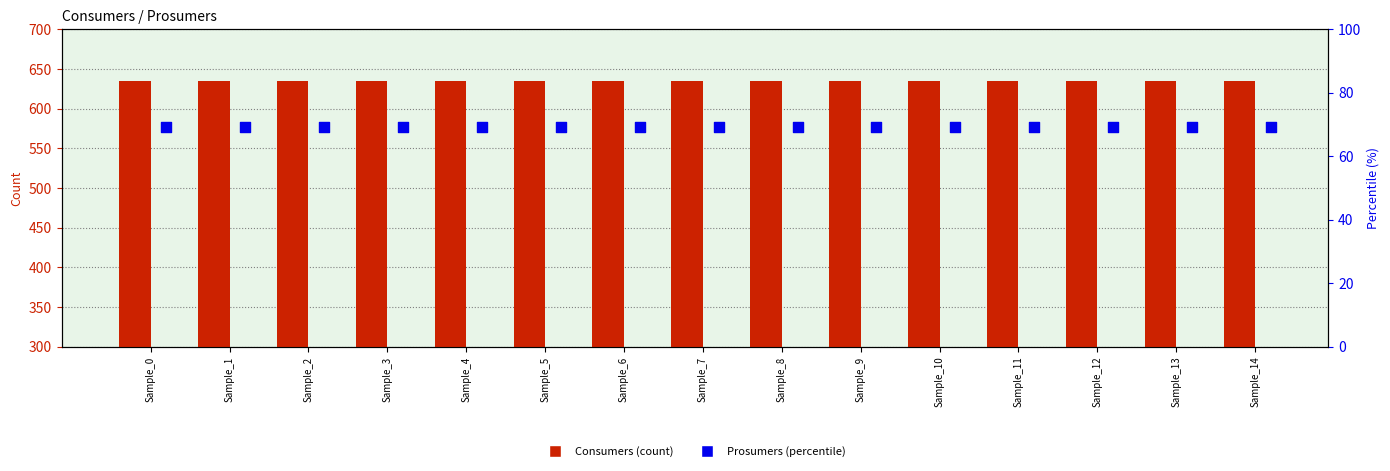

Which series reaches the minimum Y coordinate?

Prosumers